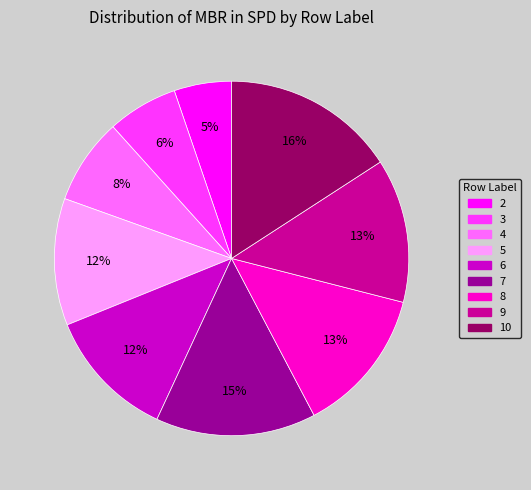

What percentage is the 2 slice, to the nearest percent?

5%